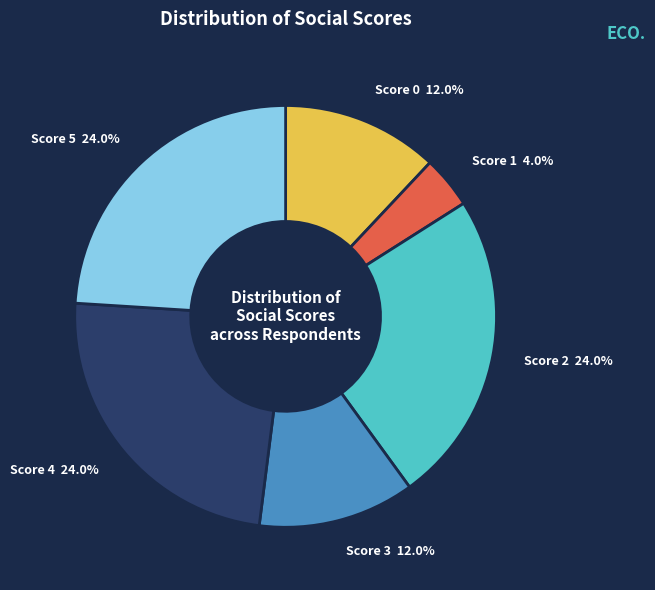

Count the number of slices in the pie.

6